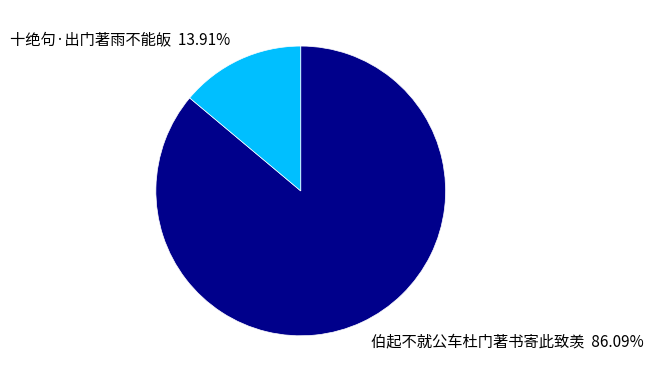

What percentage do 十绝句·出门著雨不能皈 and 伯起不就公车杜门著书寄此致羡 together represent?

100.0%